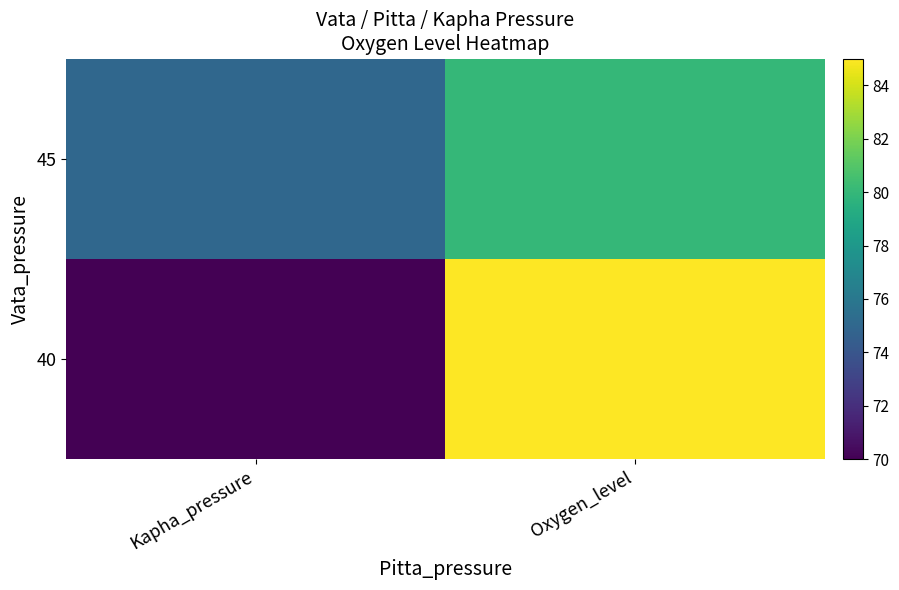

Reading left to right, what are all the values shown in this chart?

40: Kapha_pressure=70	Oxygen_level=85
45: Kapha_pressure=75	Oxygen_level=80